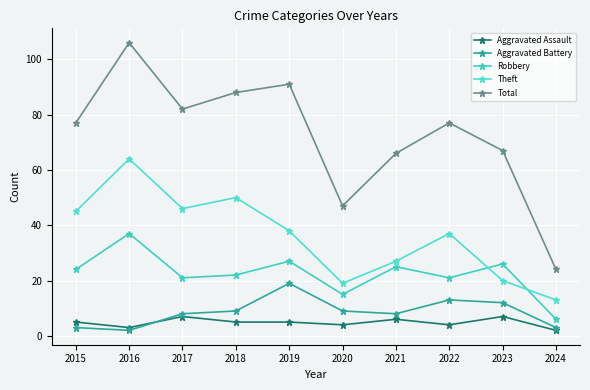

What is the value of the Aggravated Assault point at the 7th from the left?

6